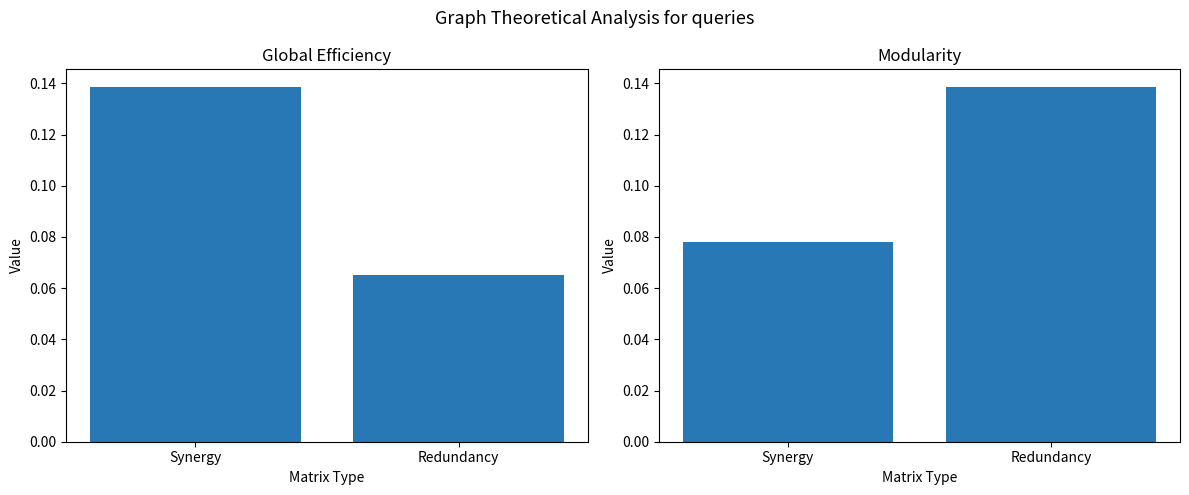

At which category is the sum across all series the highest?

Synergy